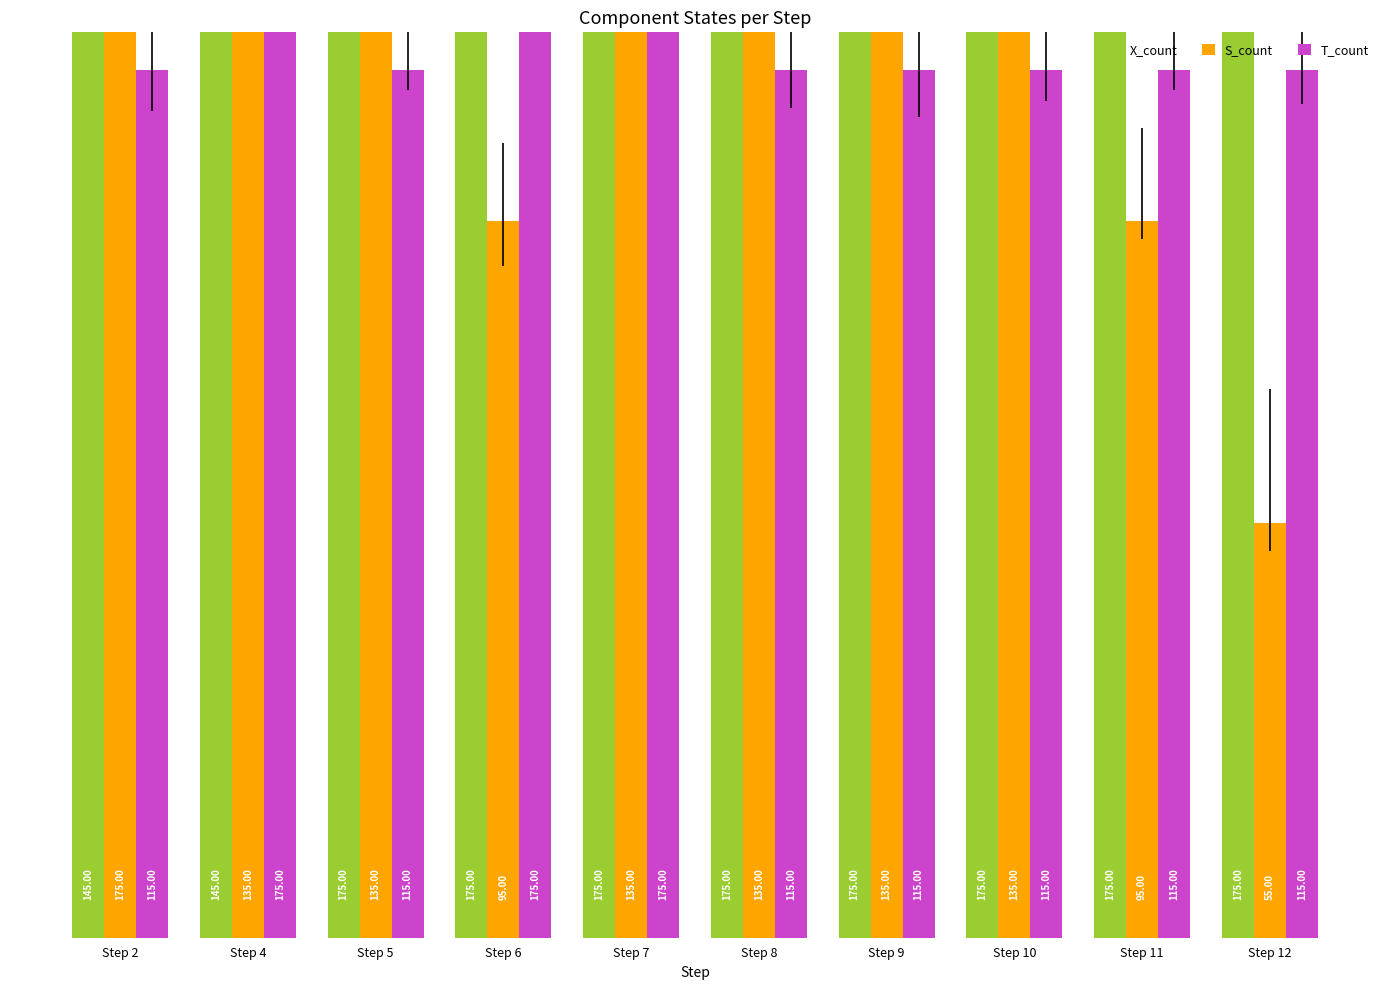

What is the value of the X_count bar at the 2nd from the left?

145